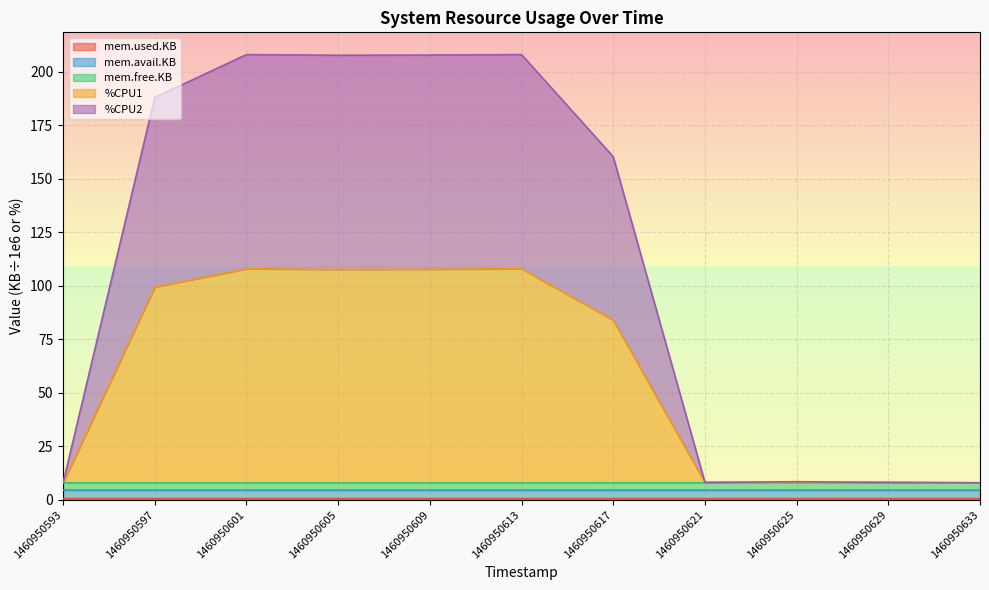

True or false: %CPU2 has a value of 207.7 at 1460950609.

True